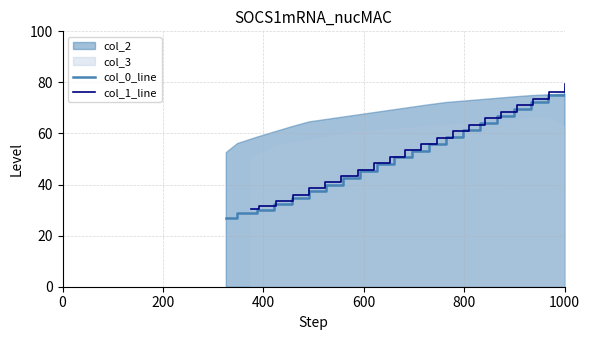

Reading left to right, list all the values displayed in this chart.

col_0_line: 26.8	28.7	30.0	32.4	34.9	37.4	40.0	42.7	45.3	48.0	50.6	53.3	55.9	58.6	61.3	64.0	66.7	69.5	72.2	75.0	77.7
col_1_line: 30.5	31.5	33.6	36.1	38.5	40.9	43.3	45.8	48.3	50.8	53.4	55.9	58.4	60.9	63.5	66.0	68.5	71.1	73.6	76.2	79.3